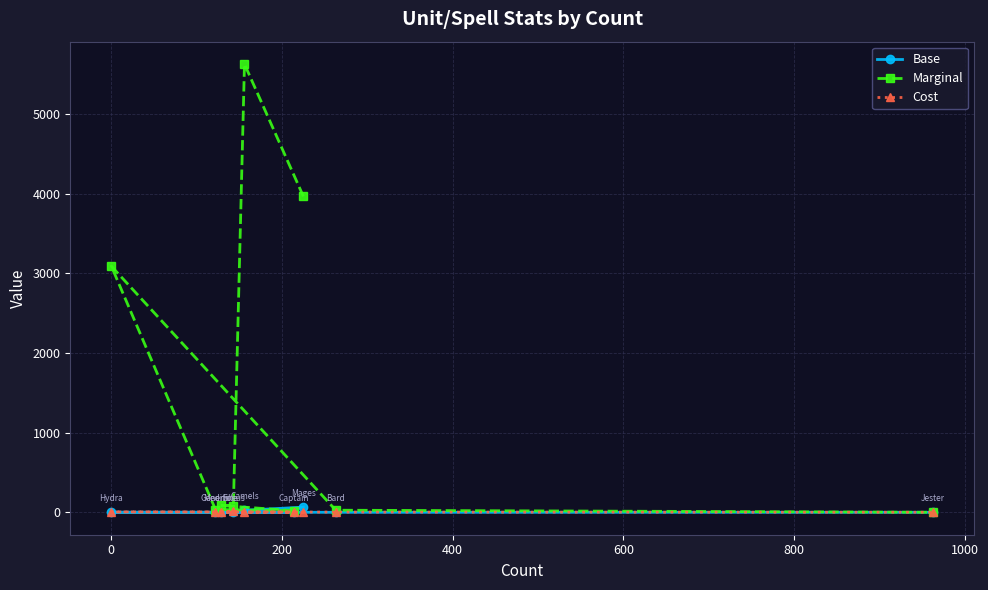

Reading left to right, transcribe all the data shown in this chart.

Base: 65.0	25.0	6.0	0.1	0.6	0.3	0.7	0.1	0.0
Marginal: 3965.0	5625.0	82.8	85.8	20.6	35.1	3088.6	26.3	0.6
Cost: 0.0	0.0	14.4	0.0	3.0	5.0	5.0	3.0	1.0